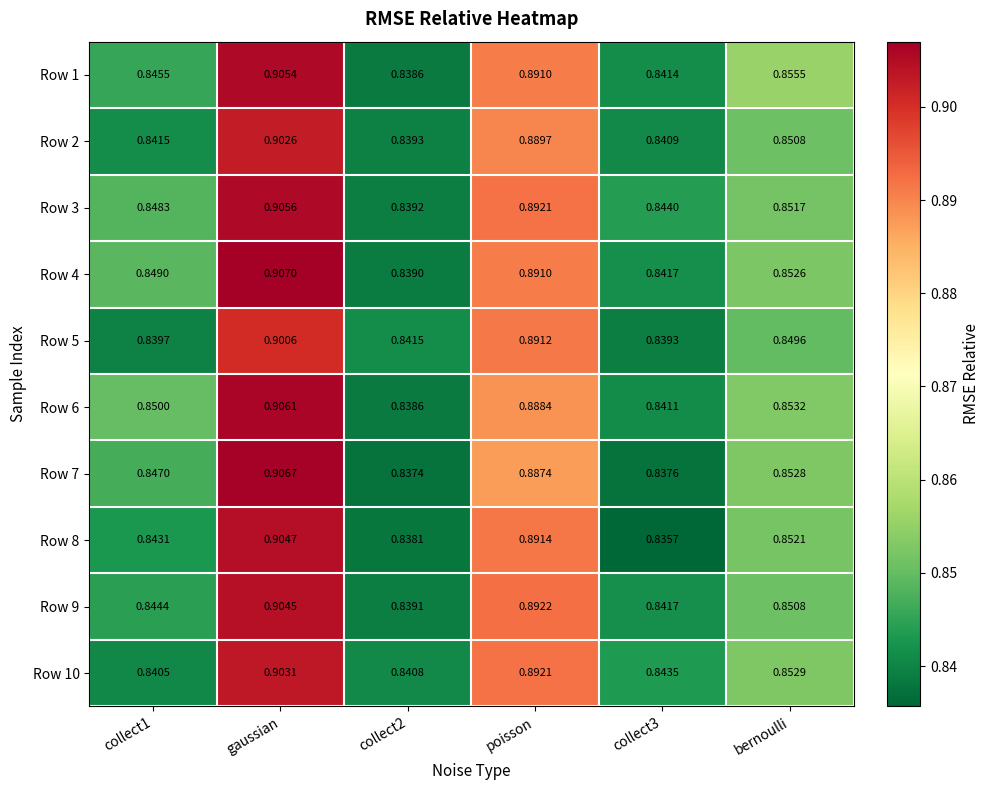

Is the value of Row 6 at gaussian greater than the value of Row 7 at gaussian?

No